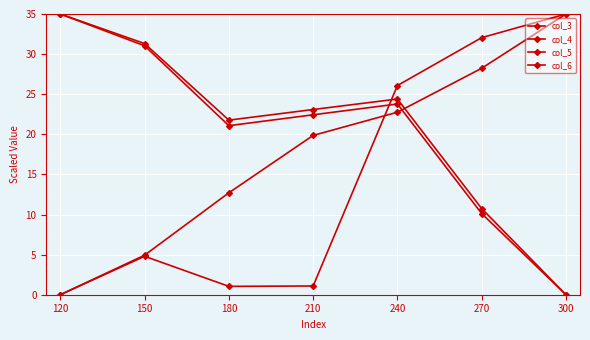

How many values in the col_4 series exceed 23?

4